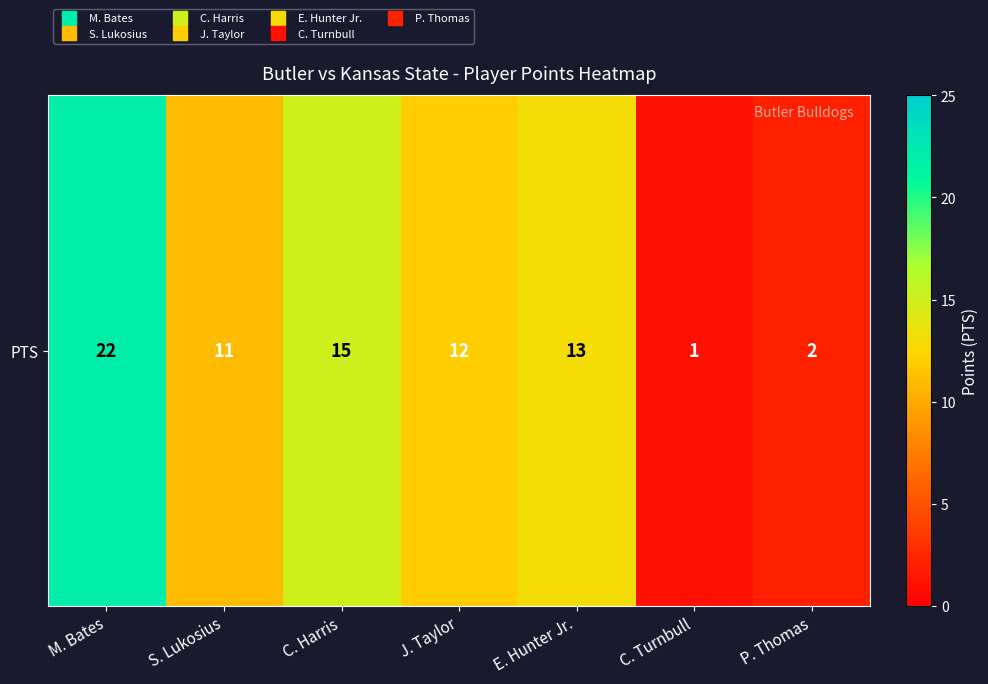

The value at C. Turnbull is 1. True or false?

True